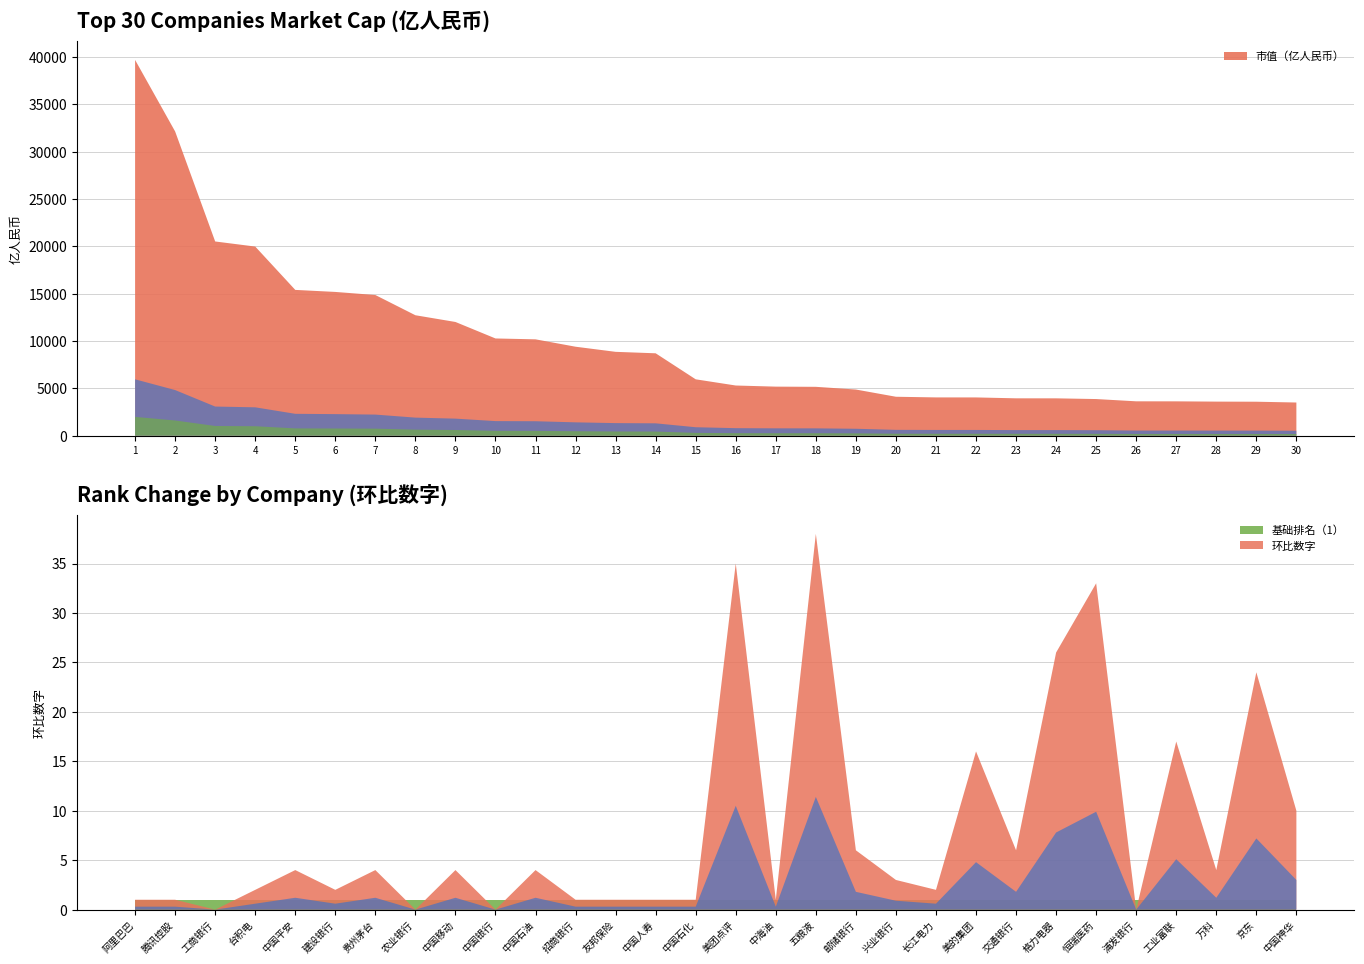

Reading left to right, what are all the values shown in this chart?

市值（亿人民币）: 1=39698.7	2=32139.5	3=20518.1	4=19981.1	5=15402.0	6=15187.4	7=14860.8	8=12724.6	9=12013.7	10=10271.7	11=10179.0	12=9399.4	13=8858.0	14=8704.3	15=5954.9	16=5300.9	17=5183.3	18=5162.9	19=4876.1	20=4113.3	21=4043.6	22=4041.9	23=3947.3	24=3945.1	25=3870.8	26=3630.8	27=3627.5	28=3599.2	29=3588.7	30=3505.2
环比数字（×1000）: 1=1.0	2=1.0	3=0.0	4=2.0	5=4.0	6=2.0	7=4.0	8=0.0	9=4.0	10=0.0	11=4.0	12=1.0	13=1.0	14=1.0	15=1.0	16=35.0	17=1.0	18=38.0	19=6.0	20=3.0	21=2.0	22=16.0	23=6.0	24=26.0	25=33.0	26=0.0	27=17.0	28=4.0	29=24.0	30=10.0